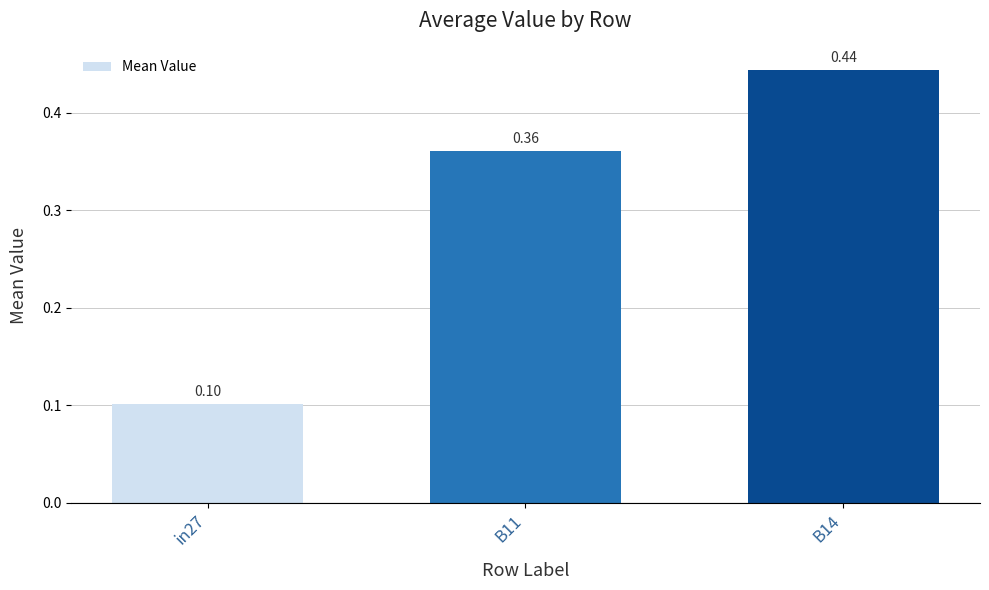

At which category does the chart reach its minimum across all series?

in27